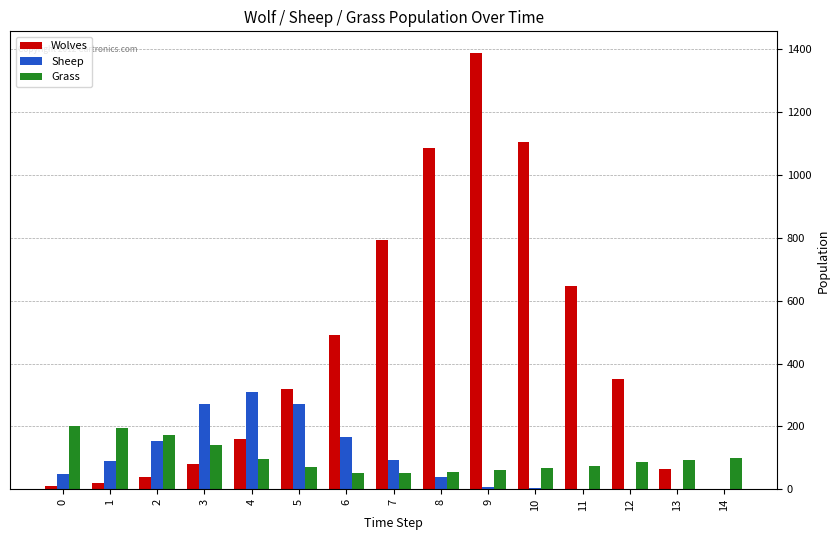

Which label corresponds to the largest value in the chart?

9